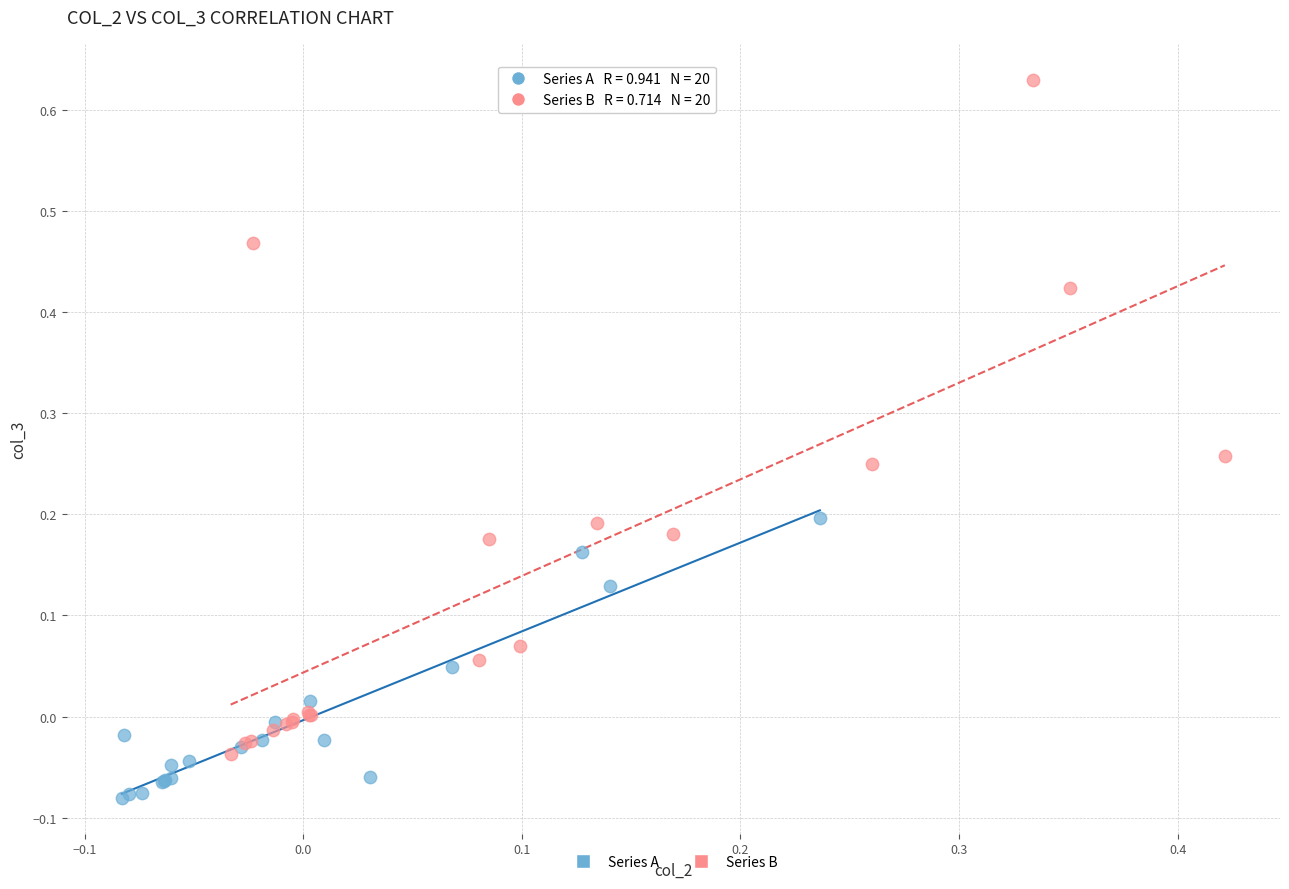

Which series reaches the minimum Y coordinate?

Series A